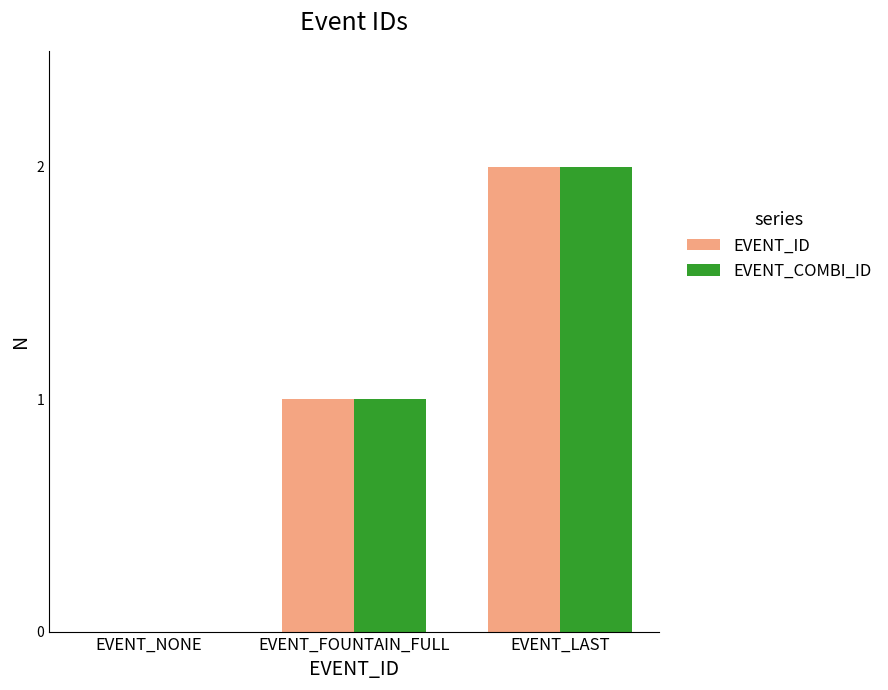

At which category is the sum across all series the highest?

EVENT_LAST